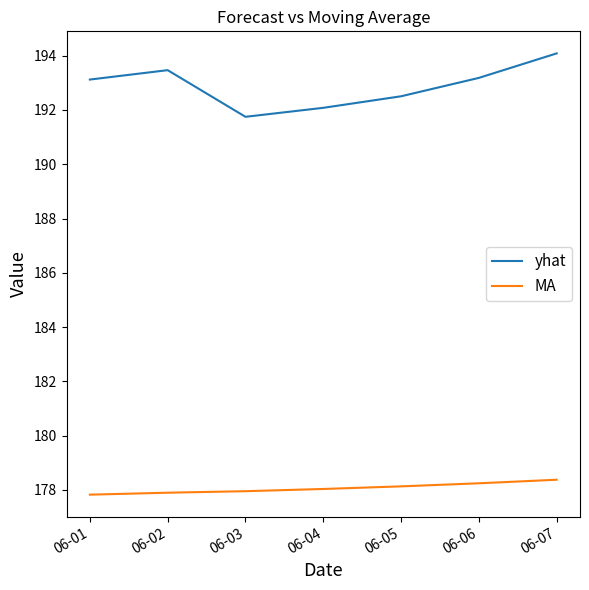

What is the difference between the second highest and minimum values in the yhat series?

1.7